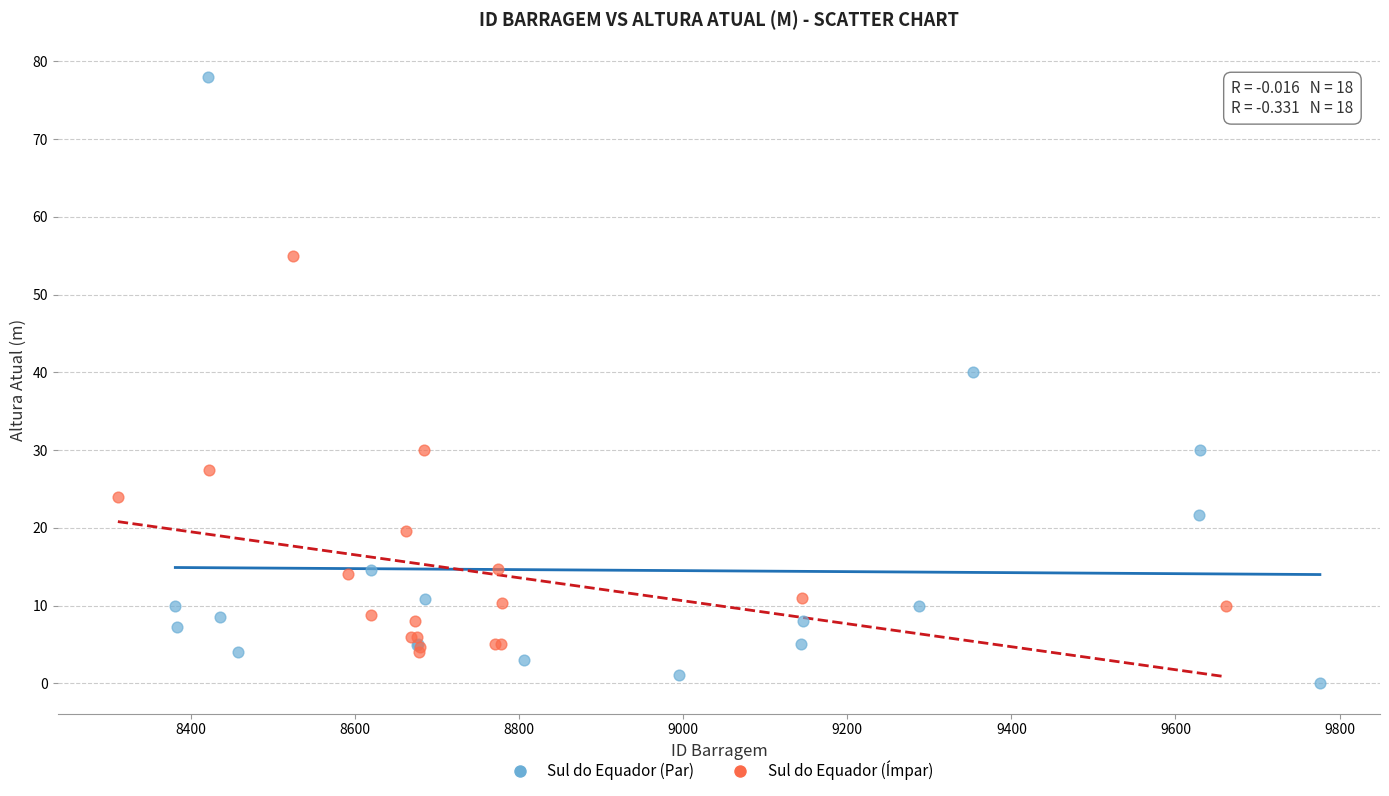

What are all the series names shown in the legend?

Sul do Equador (Par), Sul do Equador (Ímpar)